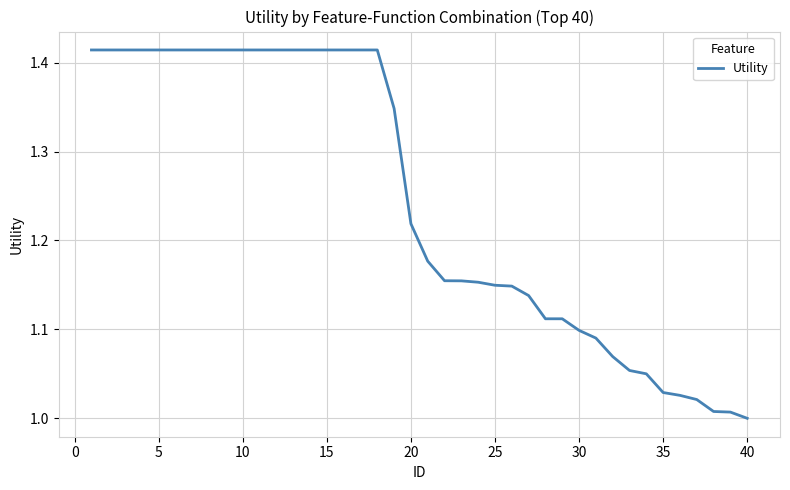

What is the difference between the maximum and minimum values?

0.4